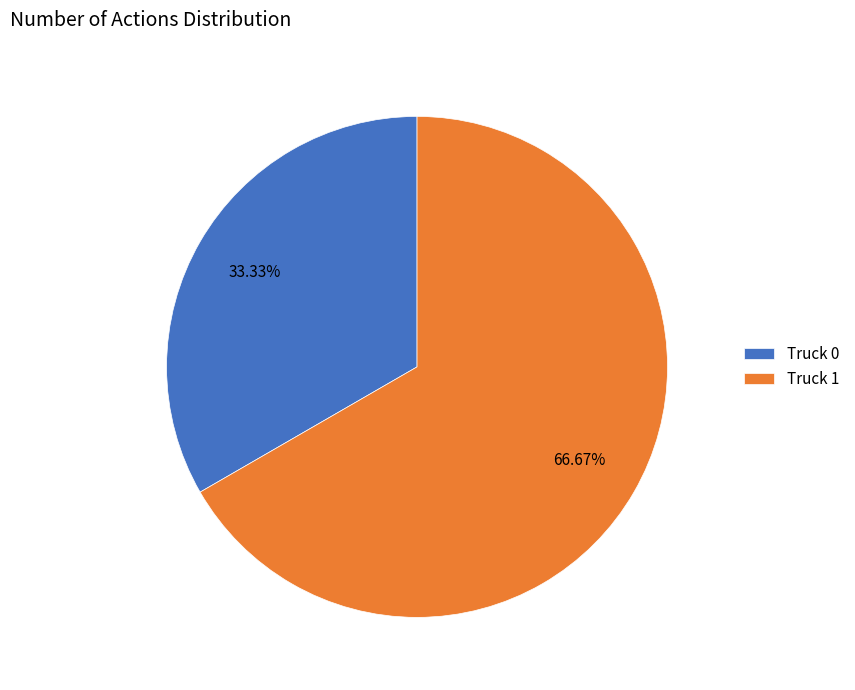

What percentage is the Truck 0 slice, to the nearest percent?

33%